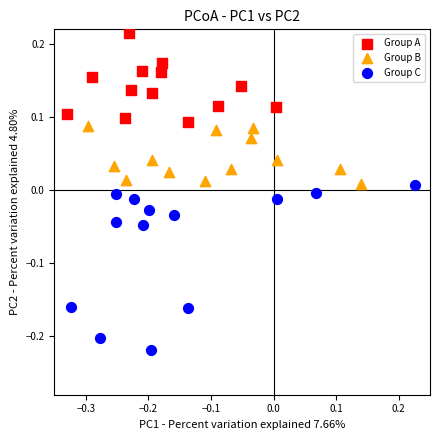

Which series has the widest spread of Y values?

Group C